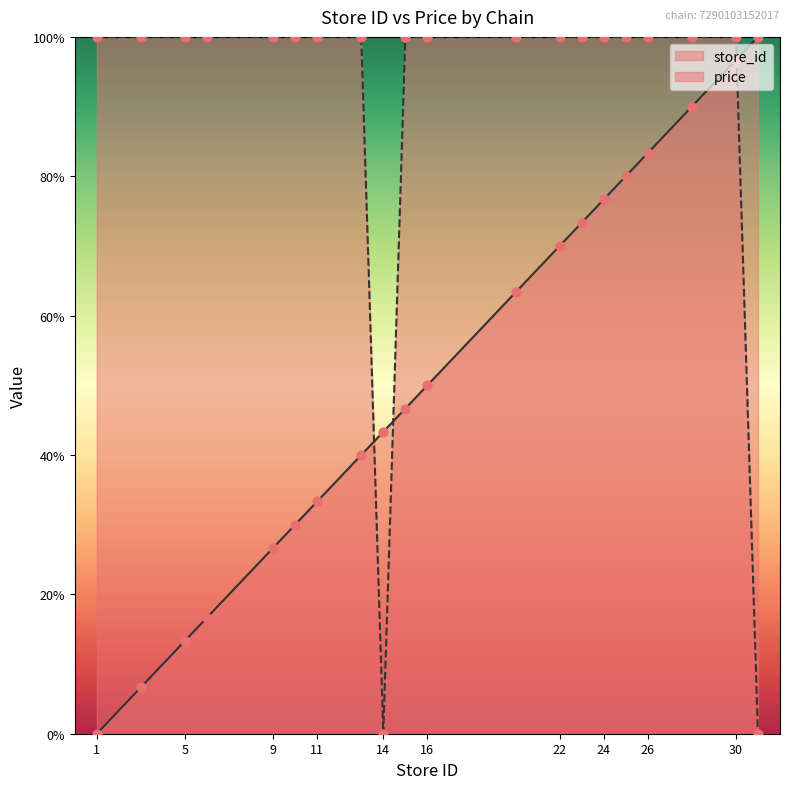

Which series has the widest spread of Y values?

store_id